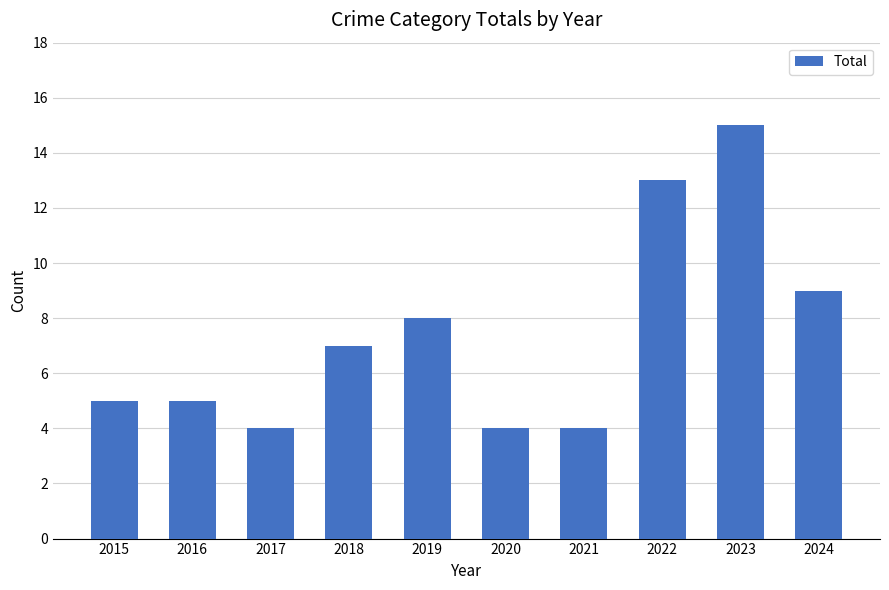

Reading right to left, transcribe all the data shown in this chart.

2024=9	2023=15	2022=13	2021=4	2020=4	2019=8	2018=7	2017=4	2016=5	2015=5